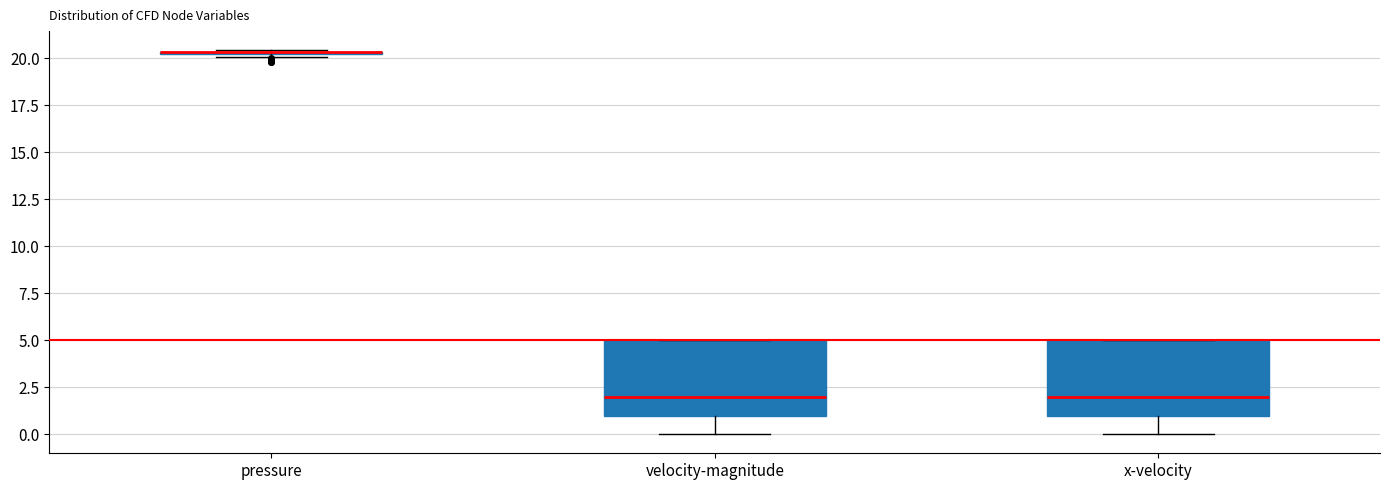

Where does the median line of the box for velocity-magnitude sit on the y-axis? The values are not printed on the chart, so give them approximately, as read against the axis.

2.0